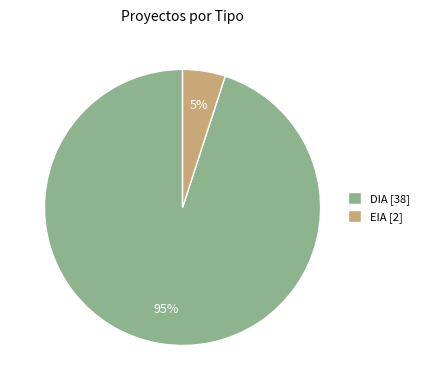

What is the smallest slice in the pie chart?

EIA